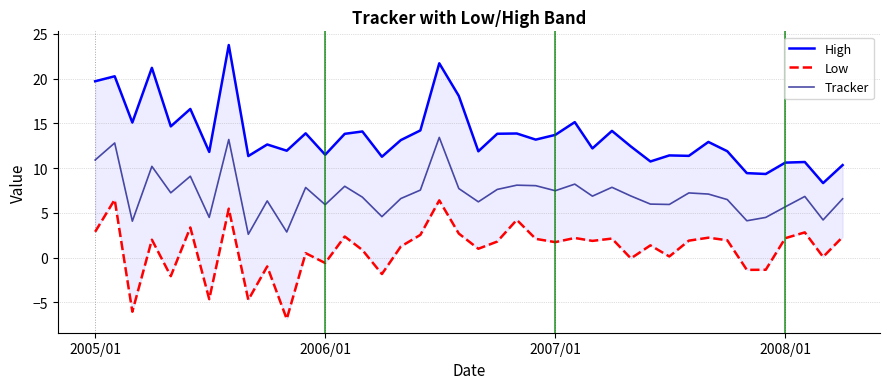

True or false: High and Tracker cross at least once.

False